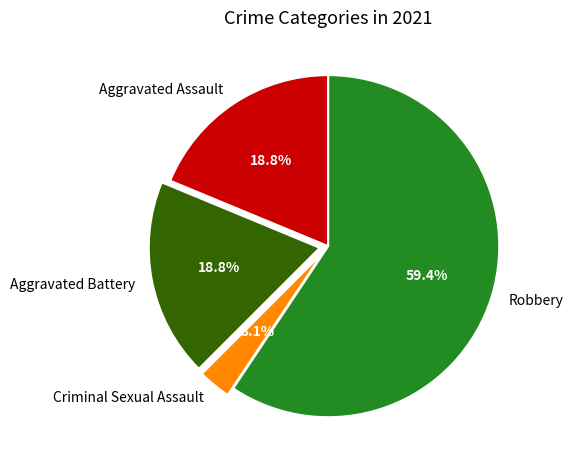

How many slices are in this pie chart?

4